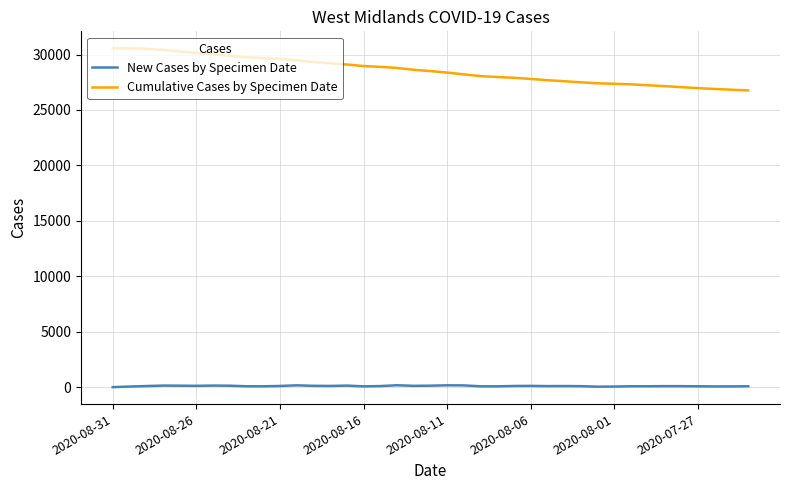

Which series has the largest total across all categories?

Cumulative Cases by Specimen Date